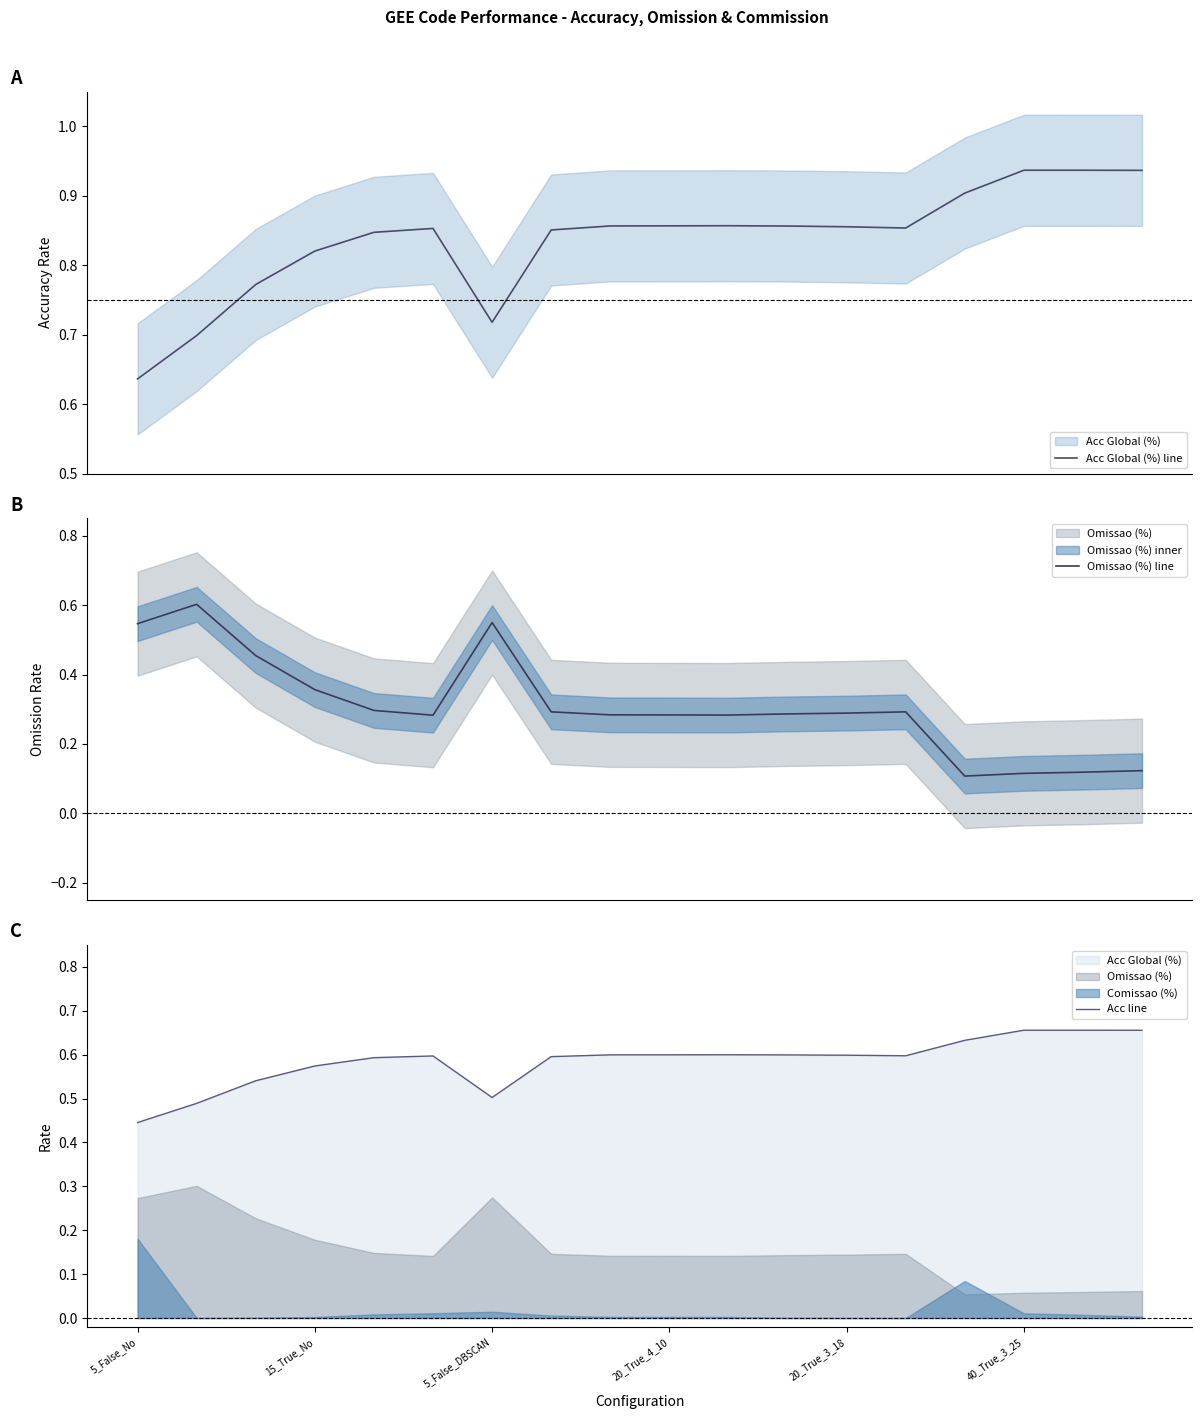

What is the sum of all Omissao (%) line values?

5.6